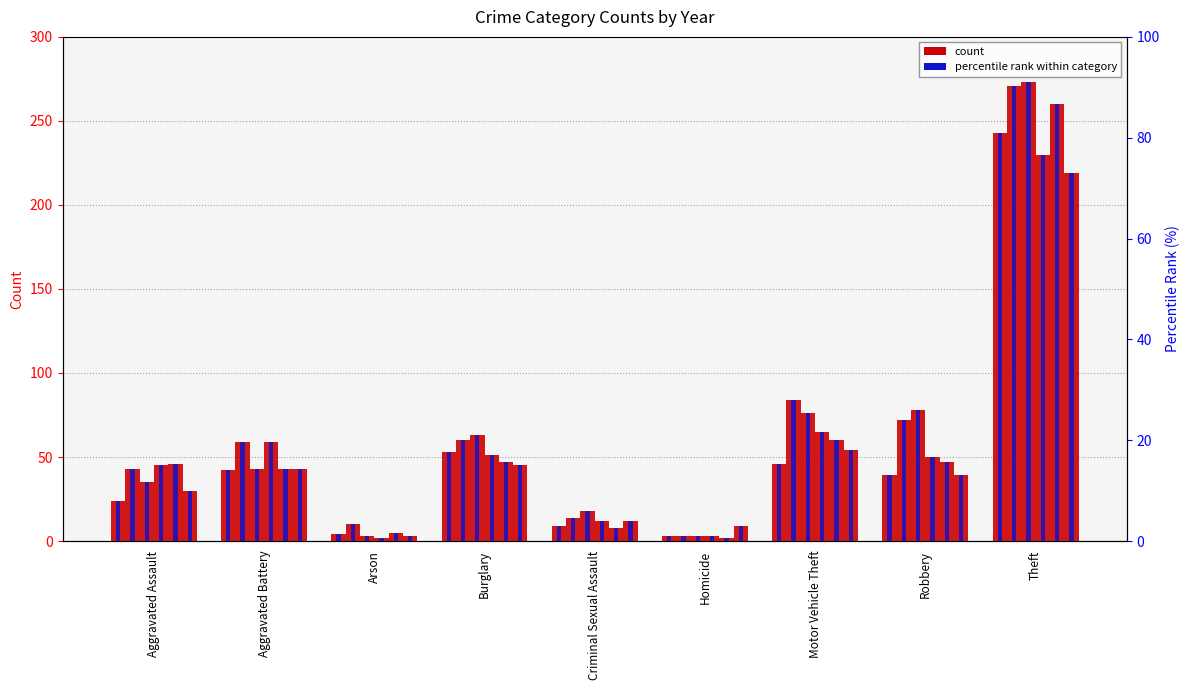

Reading left to right, list all the values displayed in this chart.

2015 pct: Aggravated Assault=8.0	Aggravated Battery=14.0	Arson=1.3	Burglary=17.7	Criminal Sexual Assault=3.0	Homicide=1.0	Motor Vehicle Theft=15.3	Robbery=13.0	Theft=81.0
2016 pct: Aggravated Assault=14.3	Aggravated Battery=19.7	Arson=3.3	Burglary=20.0	Criminal Sexual Assault=4.7	Homicide=1.0	Motor Vehicle Theft=28.0	Robbery=24.0	Theft=90.3
2017 pct: Aggravated Assault=11.7	Aggravated Battery=14.3	Arson=1.0	Burglary=21.0	Criminal Sexual Assault=6.0	Homicide=1.0	Motor Vehicle Theft=25.3	Robbery=26.0	Theft=91.0
2018 pct: Aggravated Assault=15.0	Aggravated Battery=19.7	Arson=0.7	Burglary=17.0	Criminal Sexual Assault=4.0	Homicide=1.0	Motor Vehicle Theft=21.7	Robbery=16.7	Theft=76.7
2019 pct: Aggravated Assault=15.3	Aggravated Battery=14.3	Arson=1.7	Burglary=15.7	Criminal Sexual Assault=2.7	Homicide=0.7	Motor Vehicle Theft=20.0	Robbery=15.7	Theft=86.7
2020 pct: Aggravated Assault=10.0	Aggravated Battery=14.3	Arson=1.0	Burglary=15.0	Criminal Sexual Assault=4.0	Homicide=3.0	Motor Vehicle Theft=18.0	Robbery=13.0	Theft=73.0